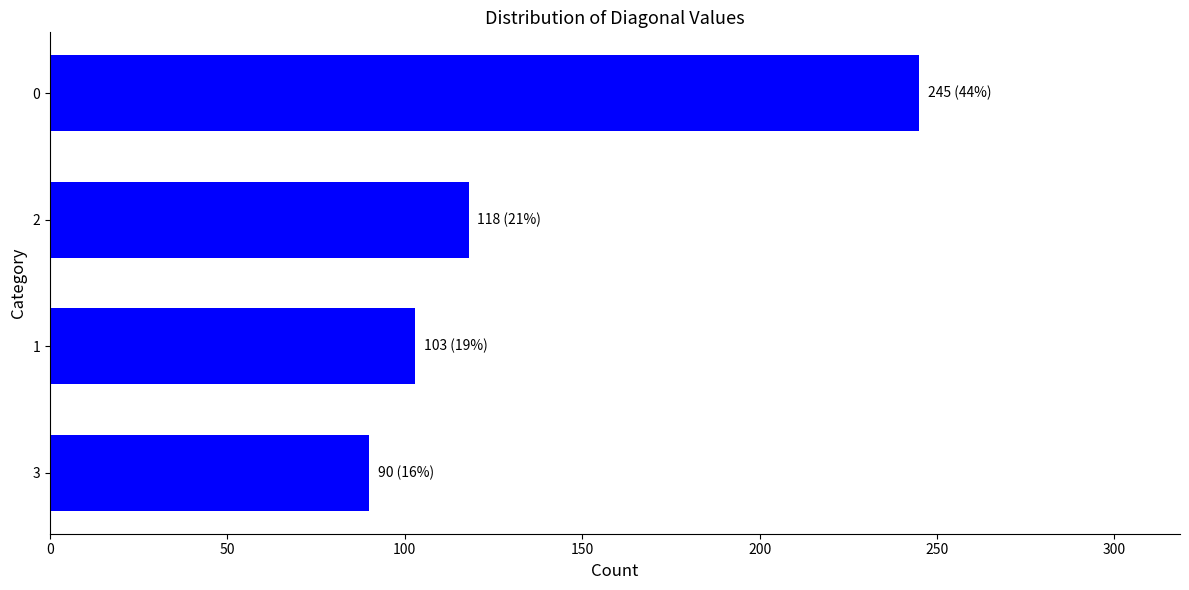

The value at 0 is 356. True or false?

False